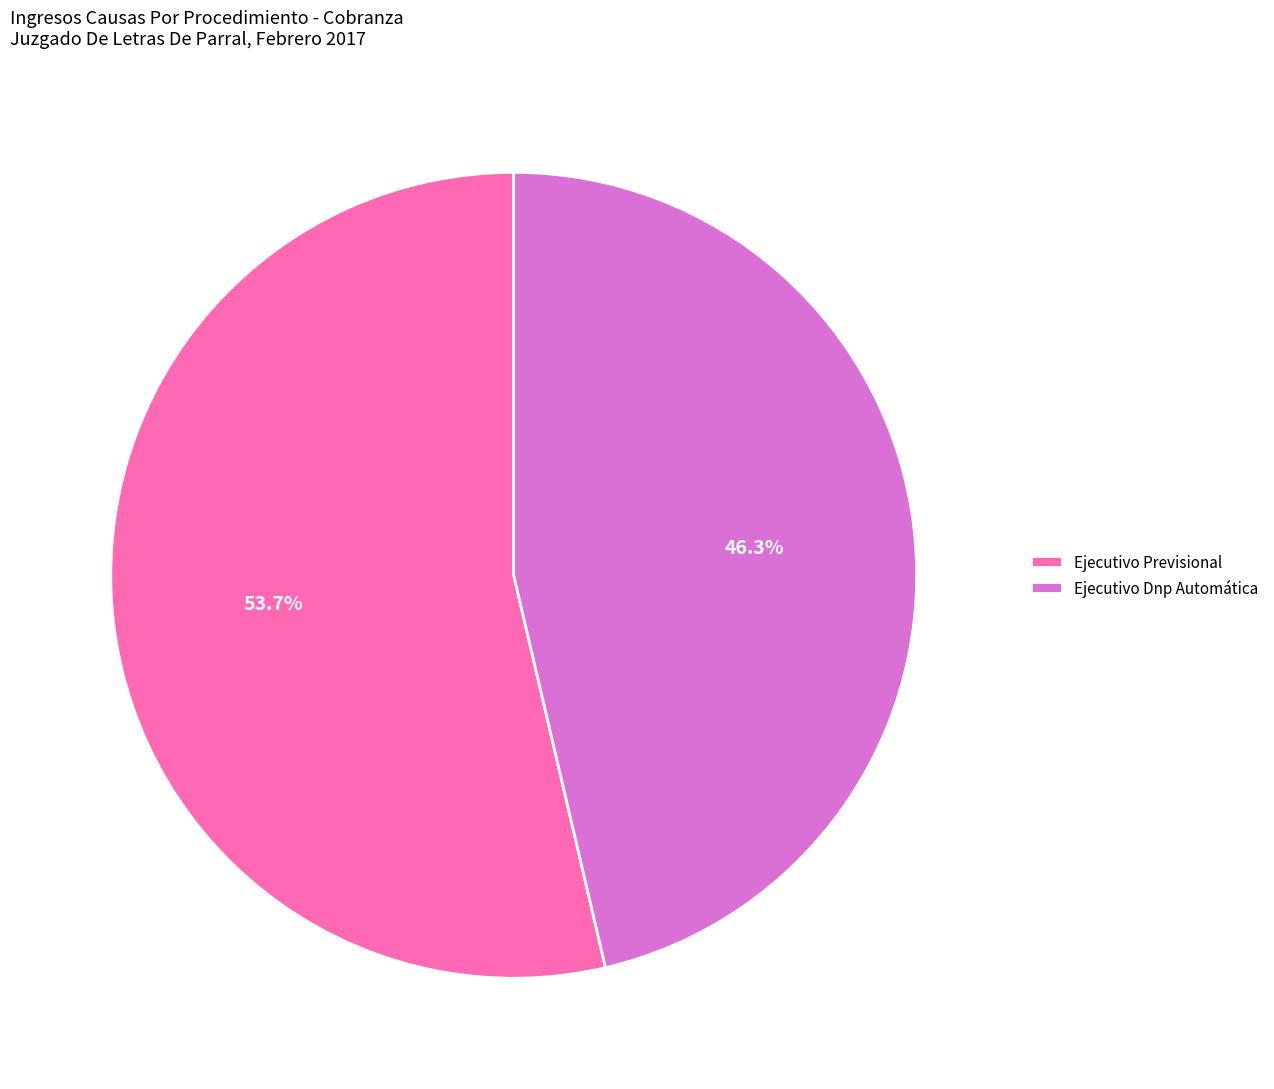

What percentage is NOT represented by Ejecutivo Dnp Automática?

53.7%